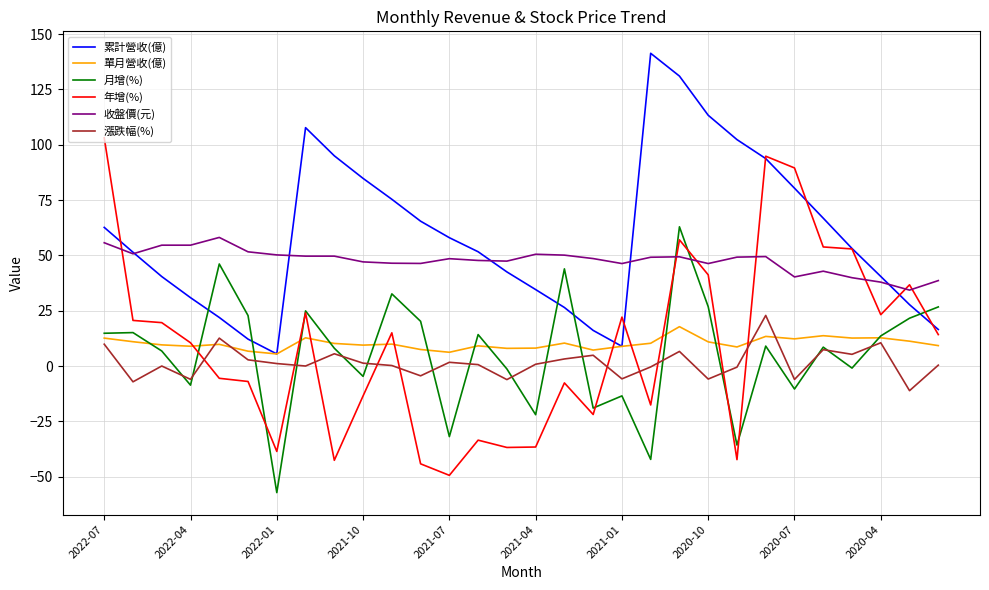

Which series has the largest total across all categories?

累計營收(億)